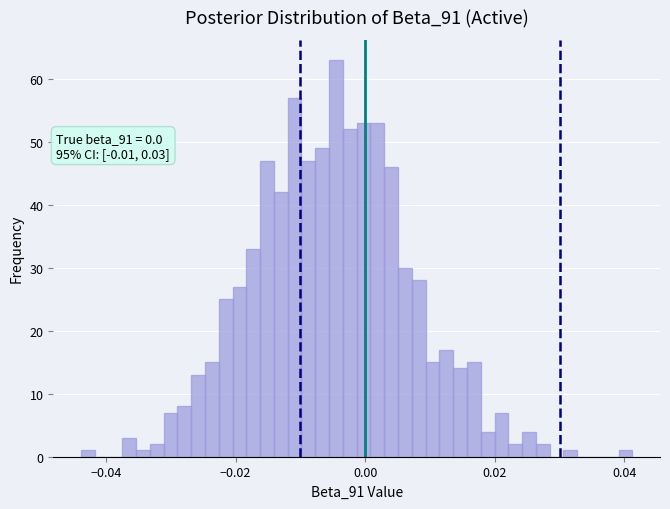

Read against the x-axis, roughly where is the centre of the tallest bar?

-0.004